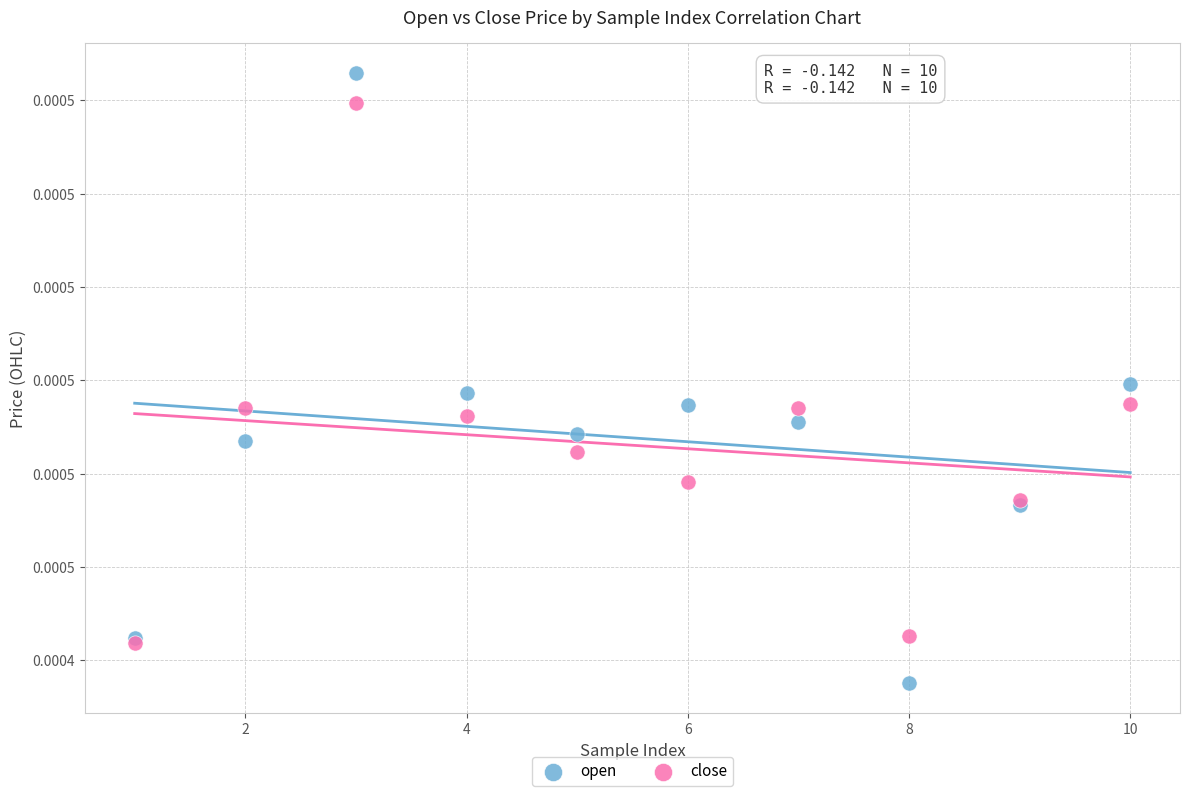

Which series has the widest spread of Y values?

open